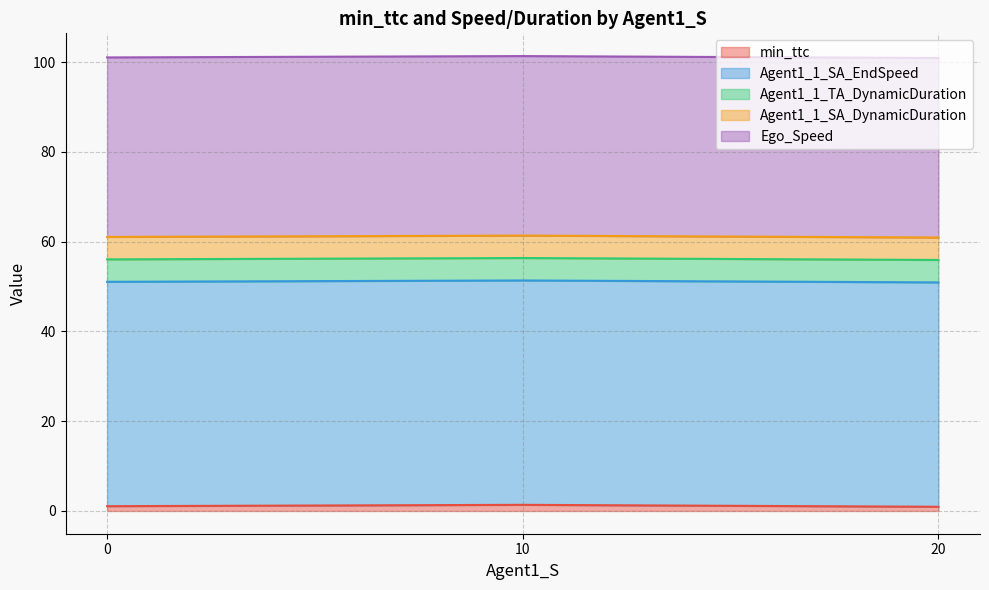

Which series changed the most between 5 and 6?

Agent1_1_SA_EndSpeed